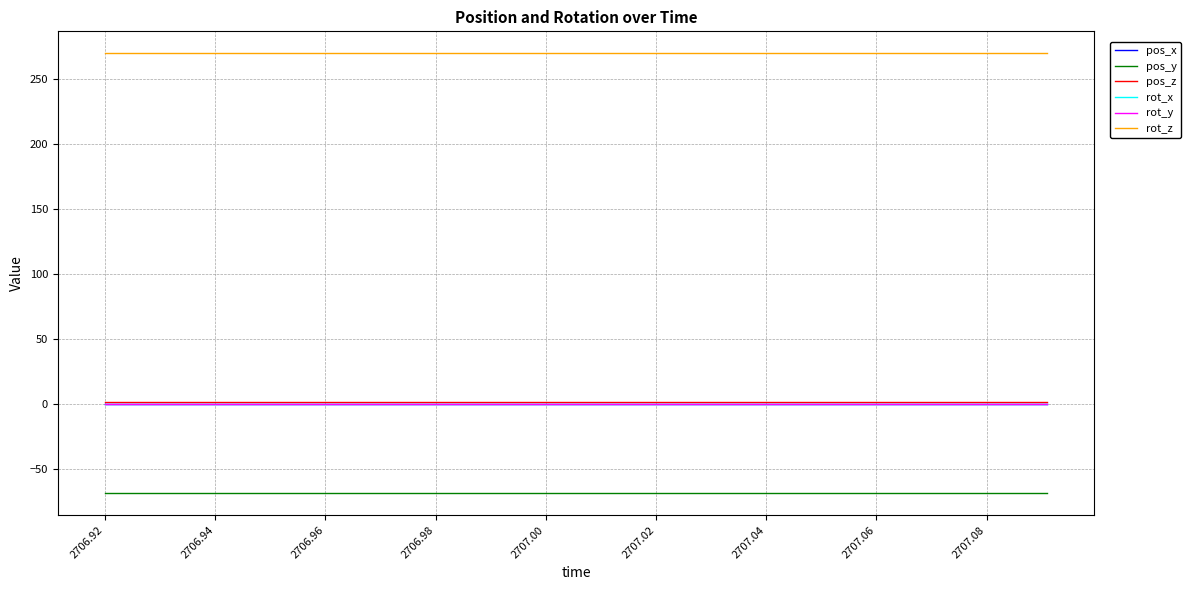

What is the highest value of the pos_y series?

-68.5